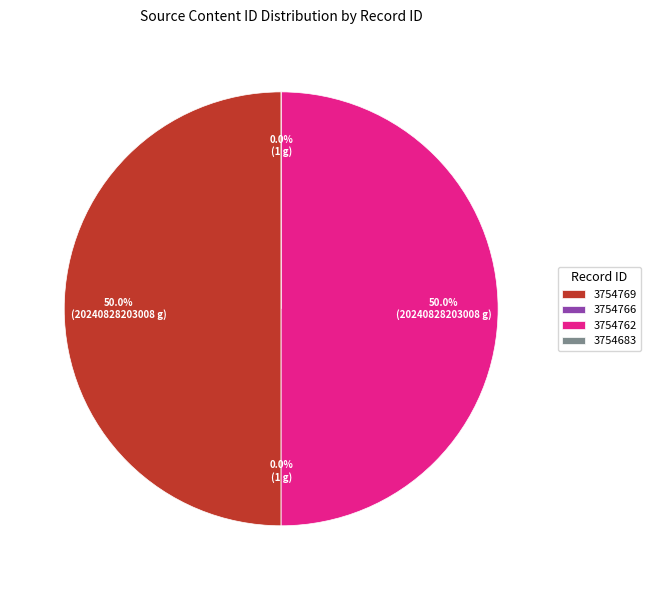

Does 3754762 account for over 50% of the chart?

No